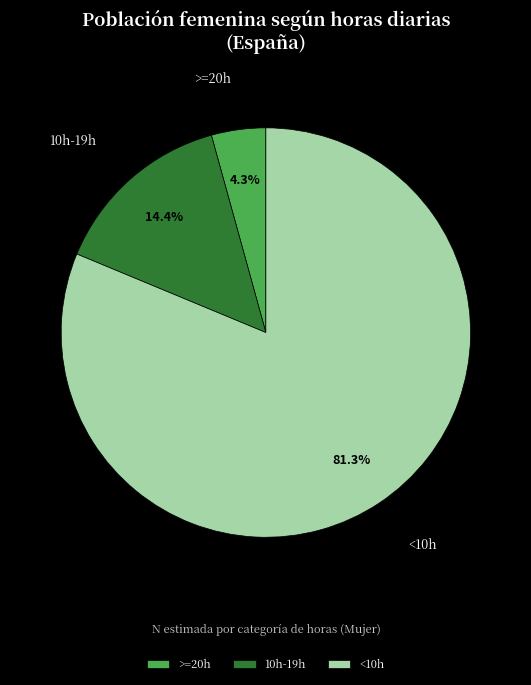

Does <10h account for over 50% of the chart?

Yes